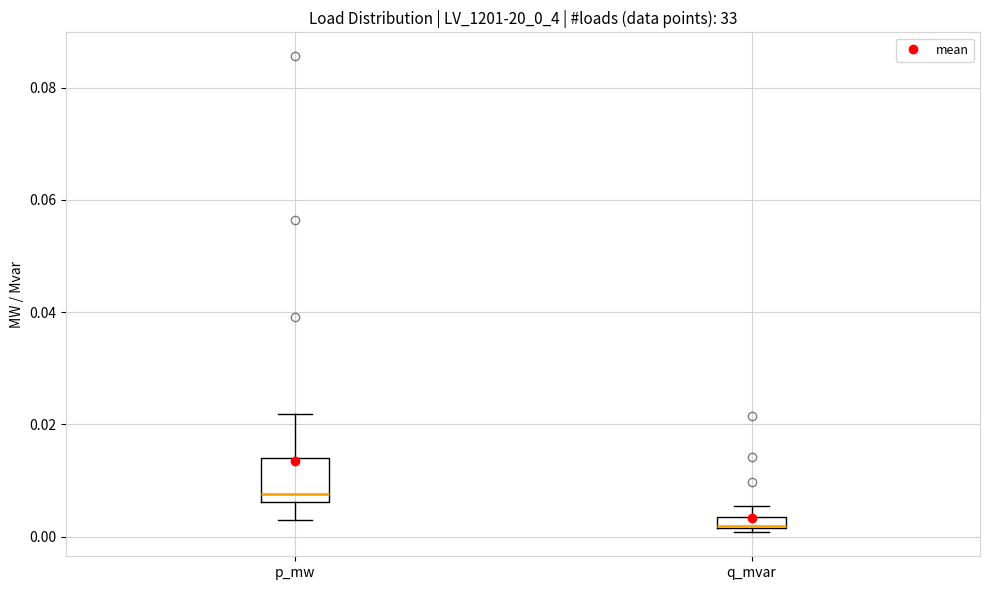

Which box is the tallest, from its lower edge to its upper edge?

p_mw